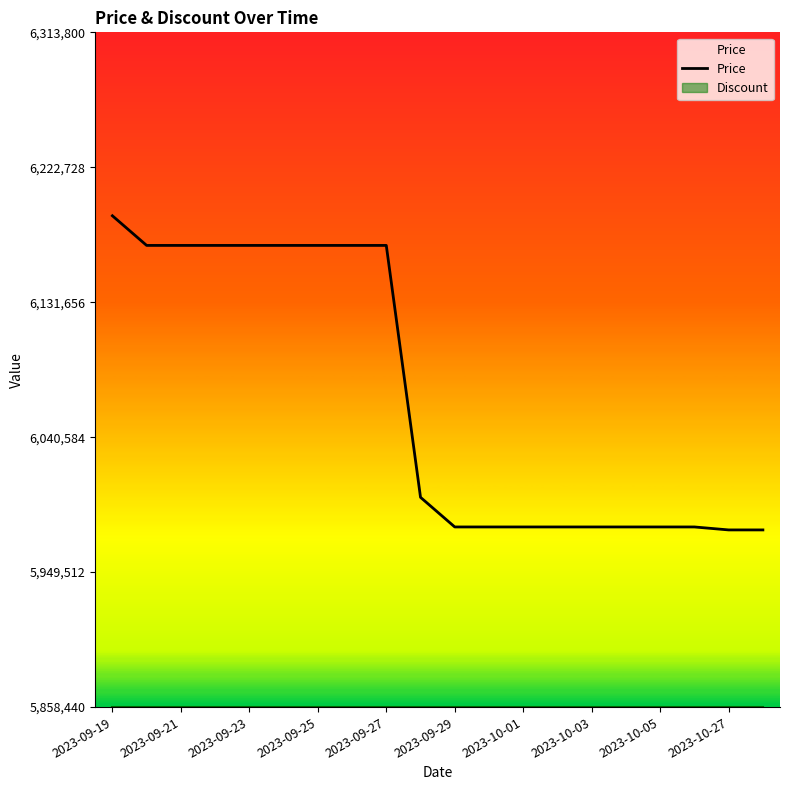

What is the minimum value shown in the chart?

5858440